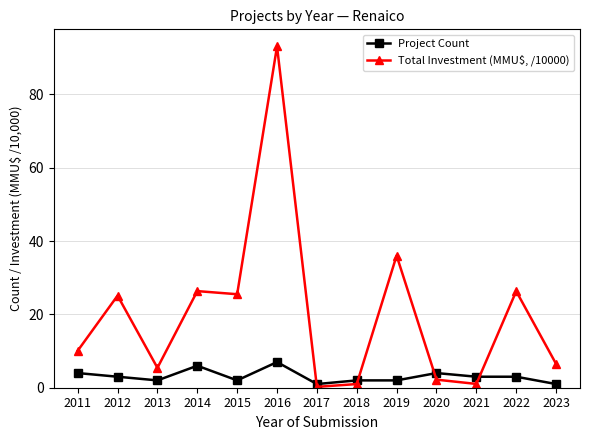

List the series in order of their peak value, lowest first.

Project Count, Total Investment (MMU$, /10000)